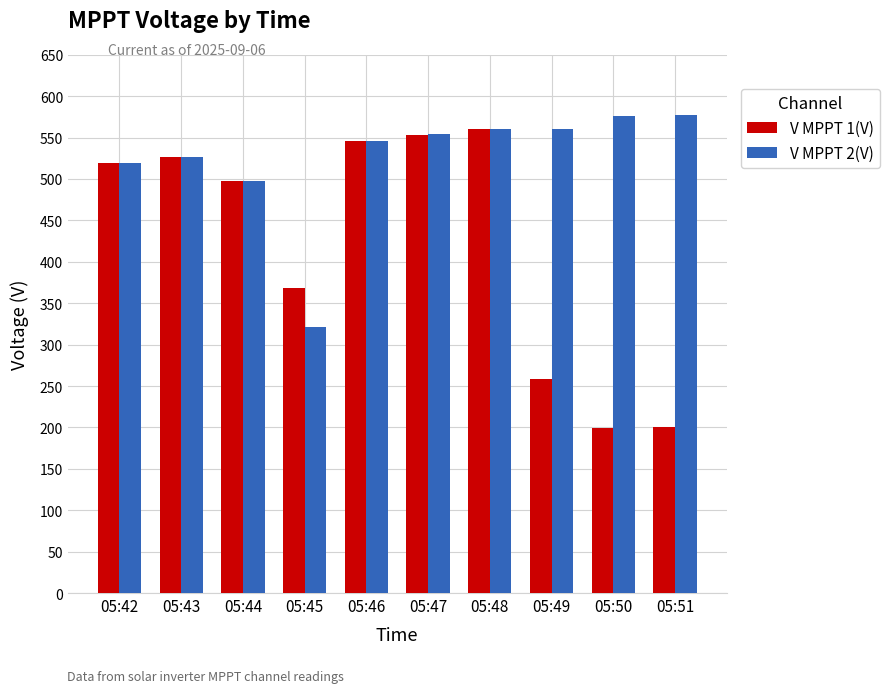

How many groups of bars are there?

10